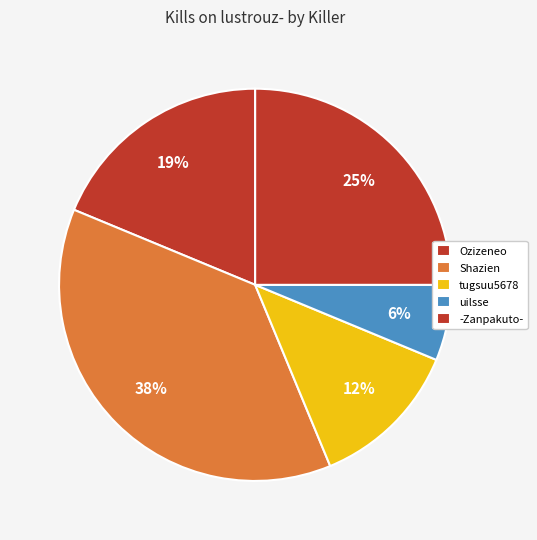

Which category has the smallest portion of the pie?

uilsse